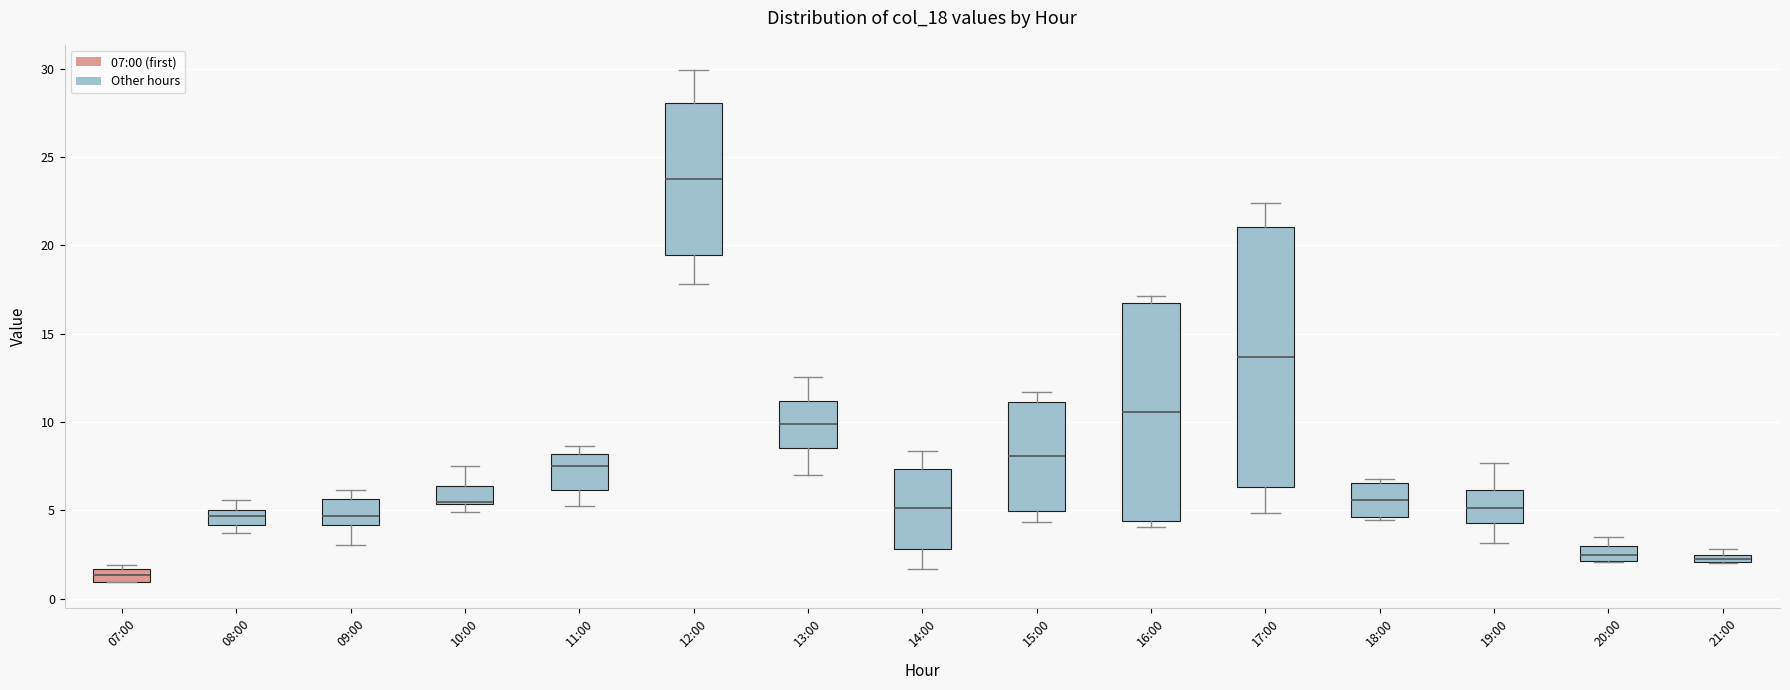

Where does the lower whisker of the box for 17:00 end on the y-axis? The values are not printed on the chart, so give them approximately, as read against the axis.

5.0